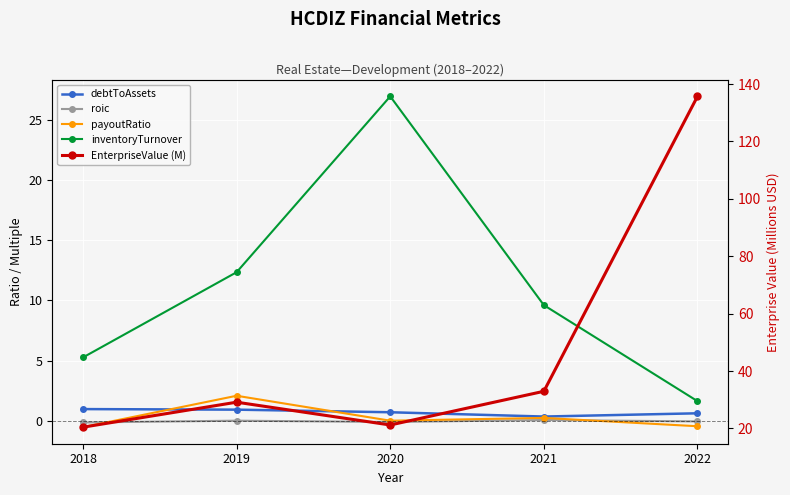

What is the average value of the inventoryTurnover series?

11.2